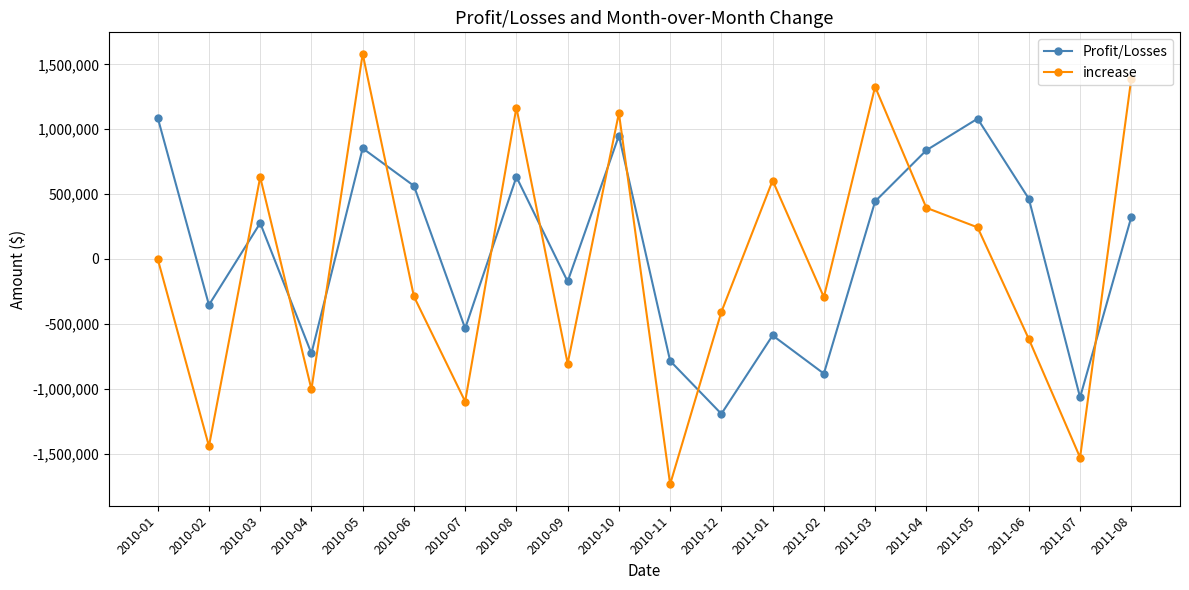

List the series in order of their peak value, lowest first.

Profit/Losses, increase